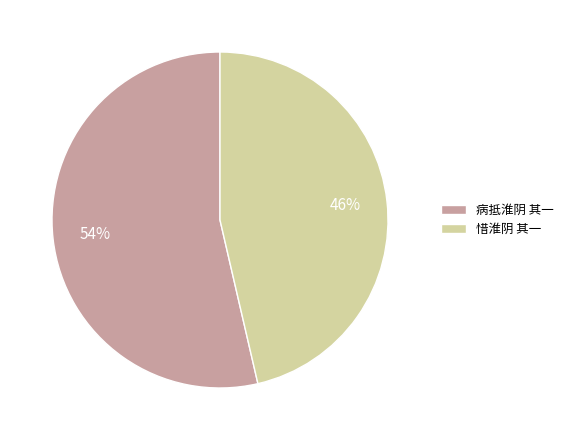

Is 病抵淮阴 其一 the majority of the pie?

Yes